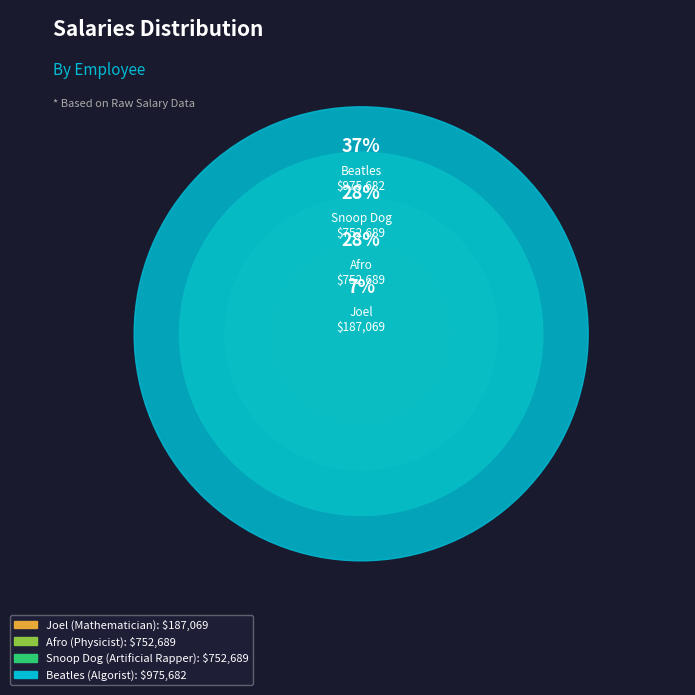

True or false: Snoop Dog accounts for 17% of the total.

False